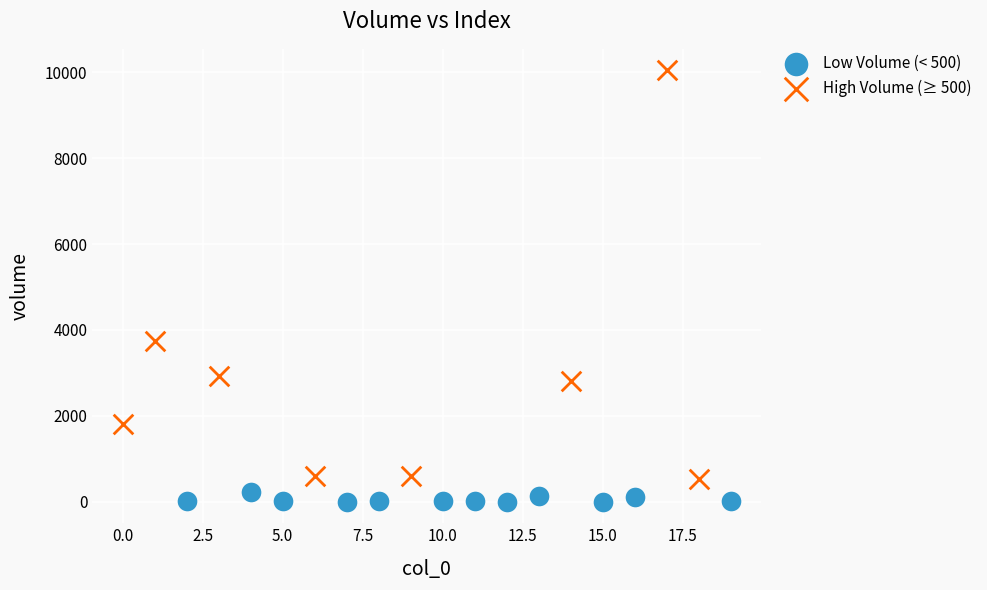

Which series reaches the minimum Y coordinate?

Low Volume (< 500)